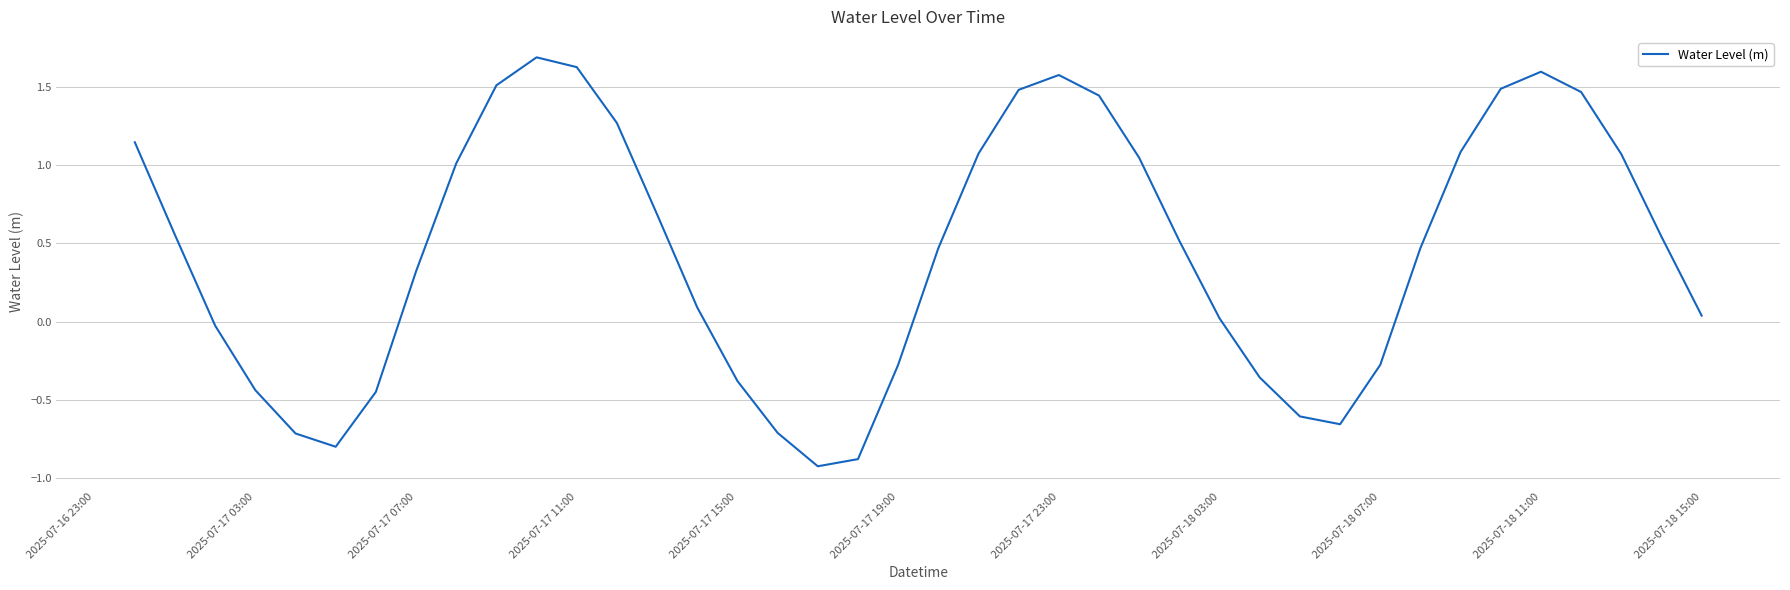

What is the difference between the maximum and minimum values?

2.6